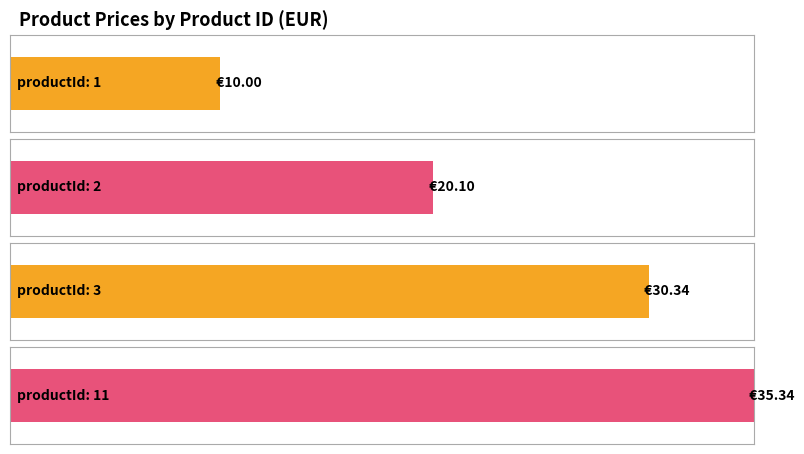

What is the value of the 1st bar from the left?

10.0